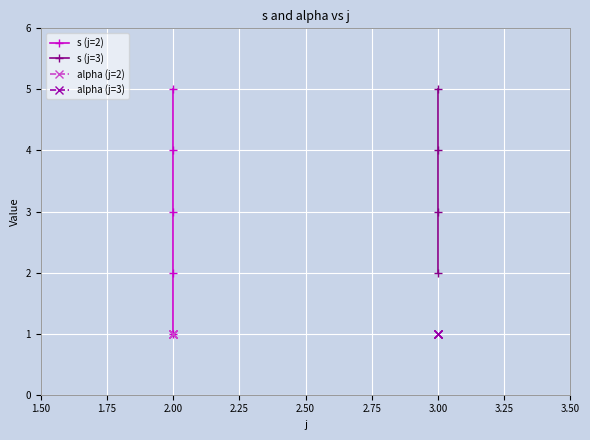

Reading left to right, extract all data points from this chart.

s: 1	2	3	4	5	2	3	4	5
alpha: 1	1	1	1	1	1	1	1	1